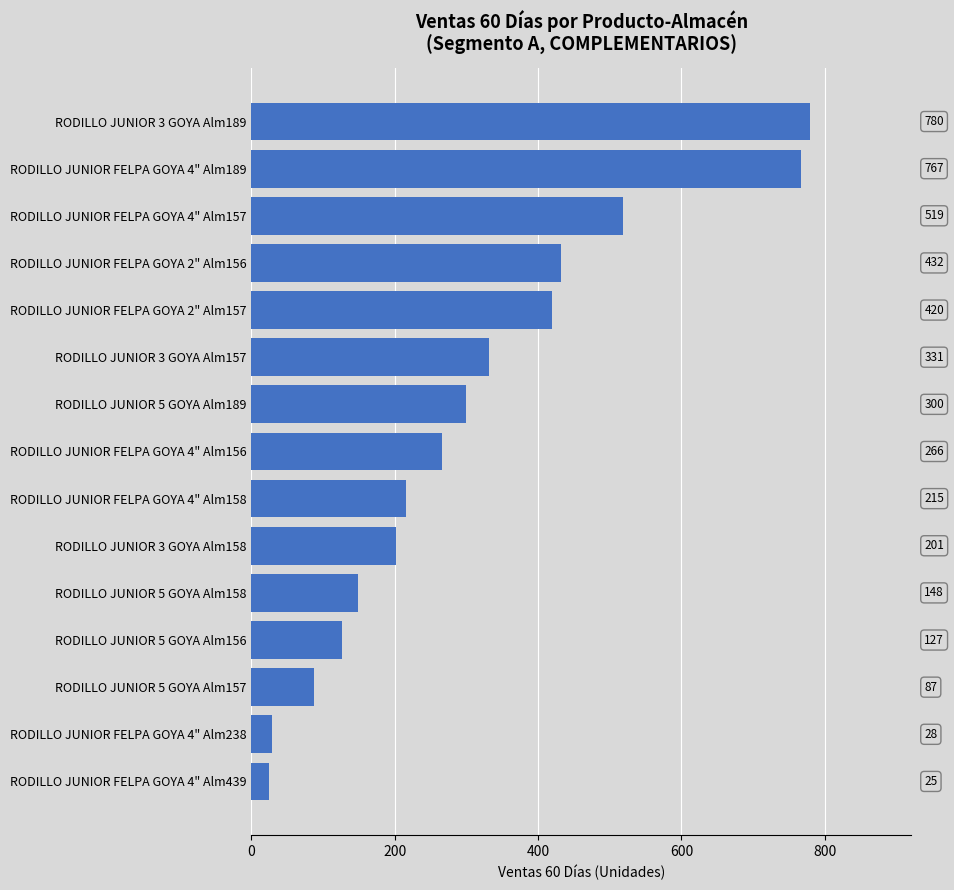

What is the ratio of the value at RODILLO JUNIOR 3 GOYA Alm157 to the value at RODILLO JUNIOR 5 GOYA Alm189?

1.1